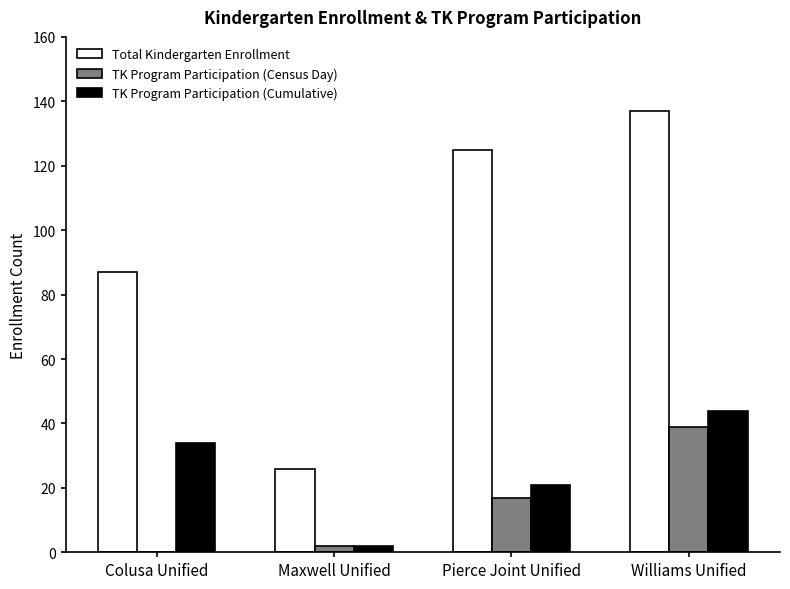

Where is TK Program Participation (Census Day) nearest to the value 19?

Pierce Joint Unified